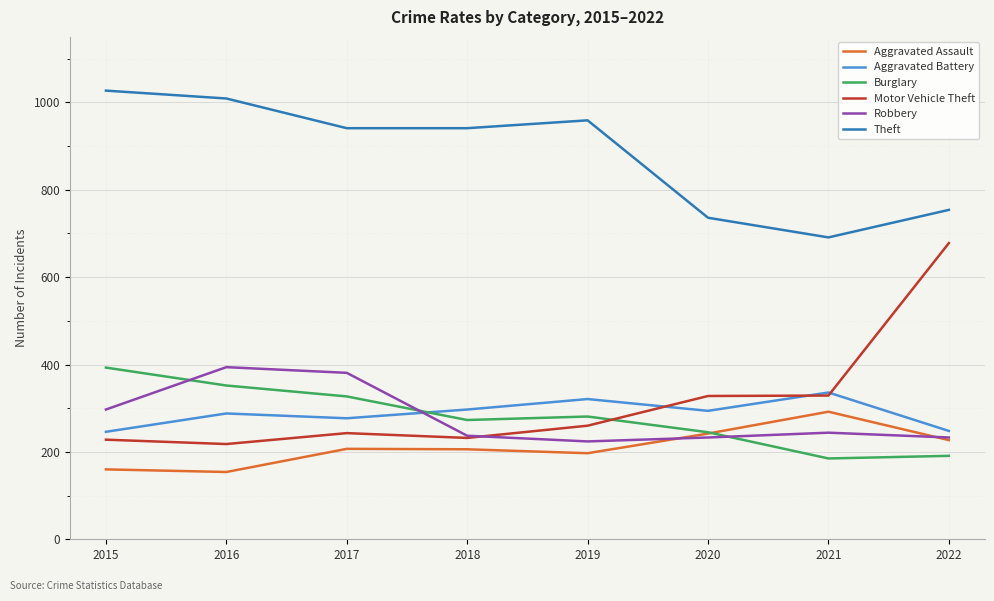

What is the difference between the maximum and minimum values in the Aggravated Assault series?

138